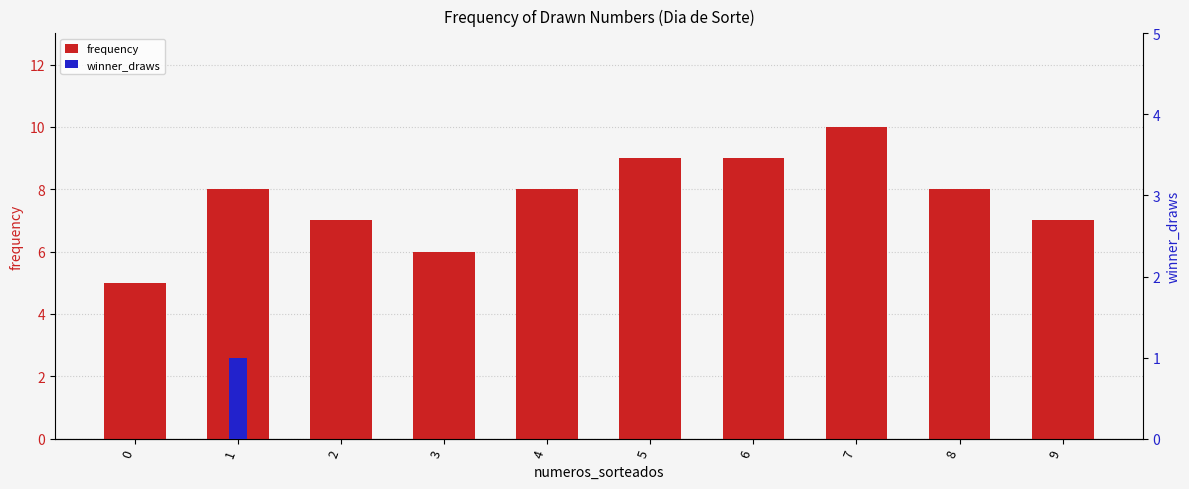

Rank the series by their maximum value, from highest to lowest.

frequency, winner_draws